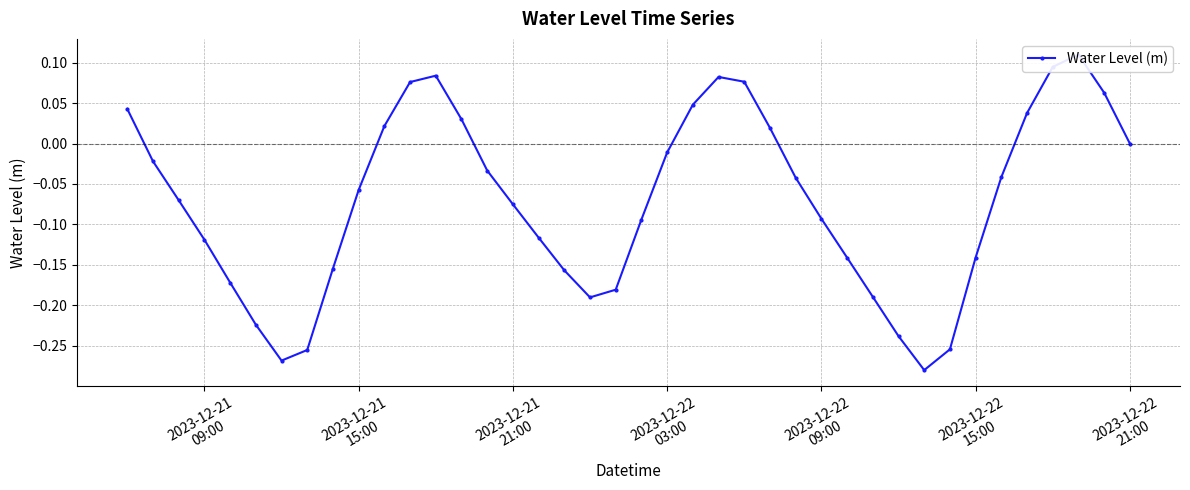

True or false: there are more than 2 points higher than both neighbors.

True